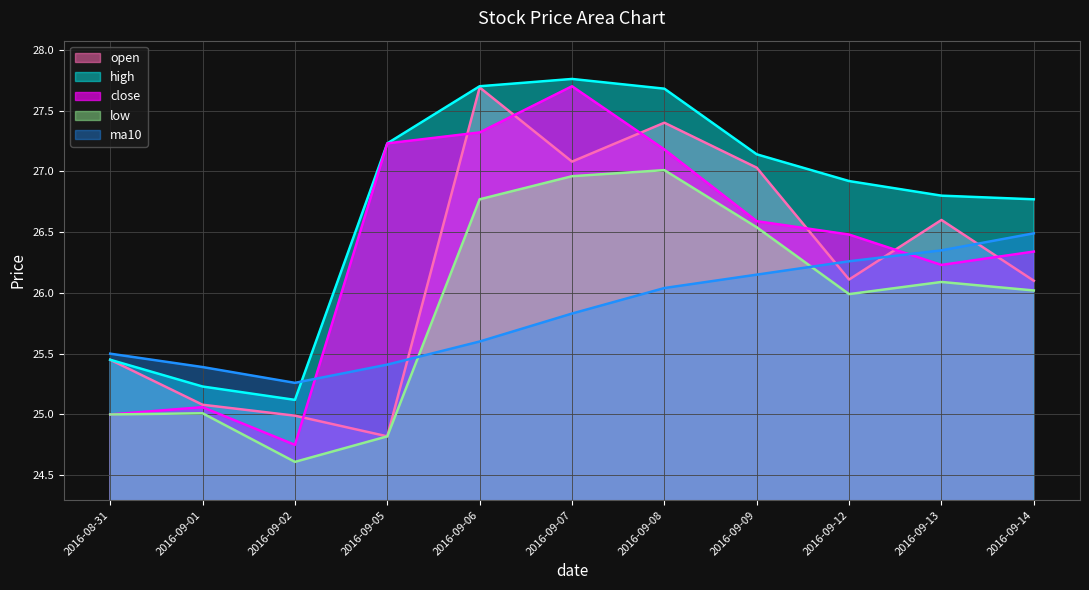

How many times do ma10 and close cross each other?

2